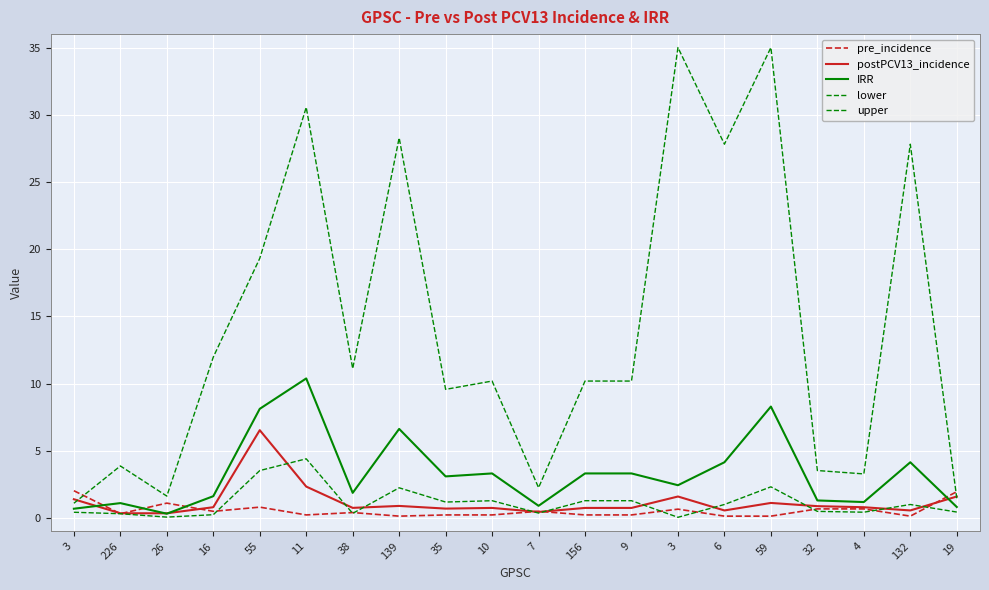

What is the sum of the postPCV13_incidence values at 9 and 6?

1.3